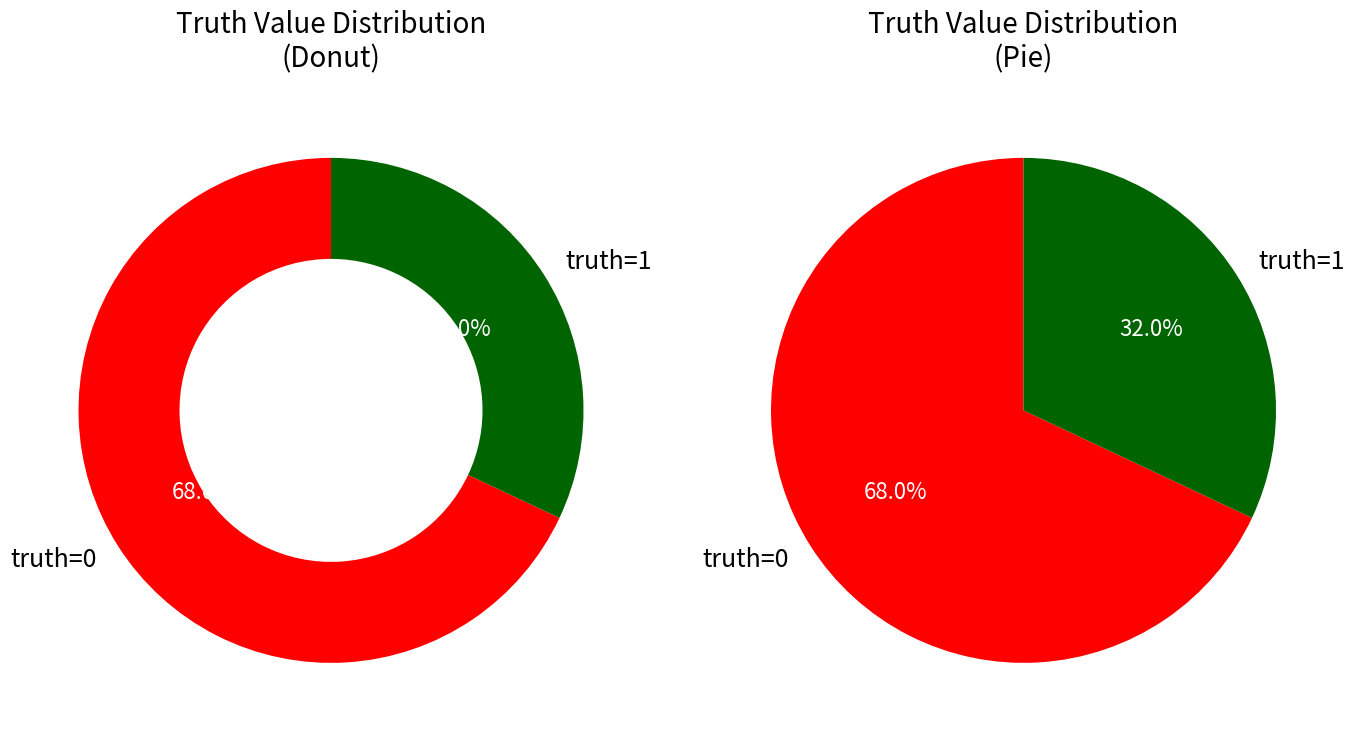

What is the ratio of the value at truth=0 to the value at truth=1?

2.1